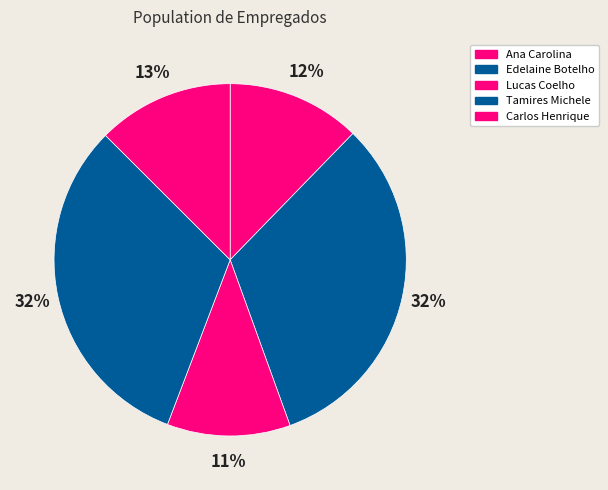

Which slice is the largest?

Edelaine Botelho de Almeida